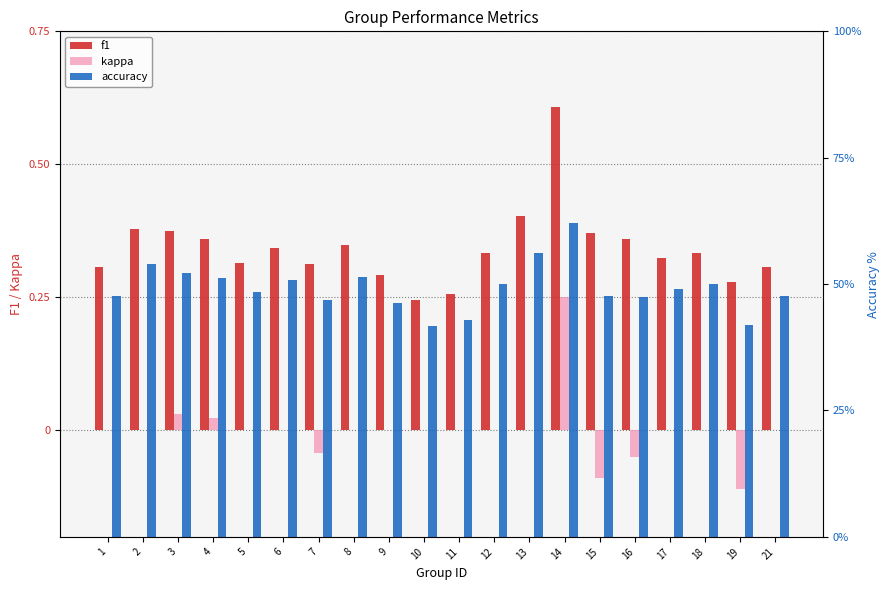

How many distinct data groups are displayed?

3